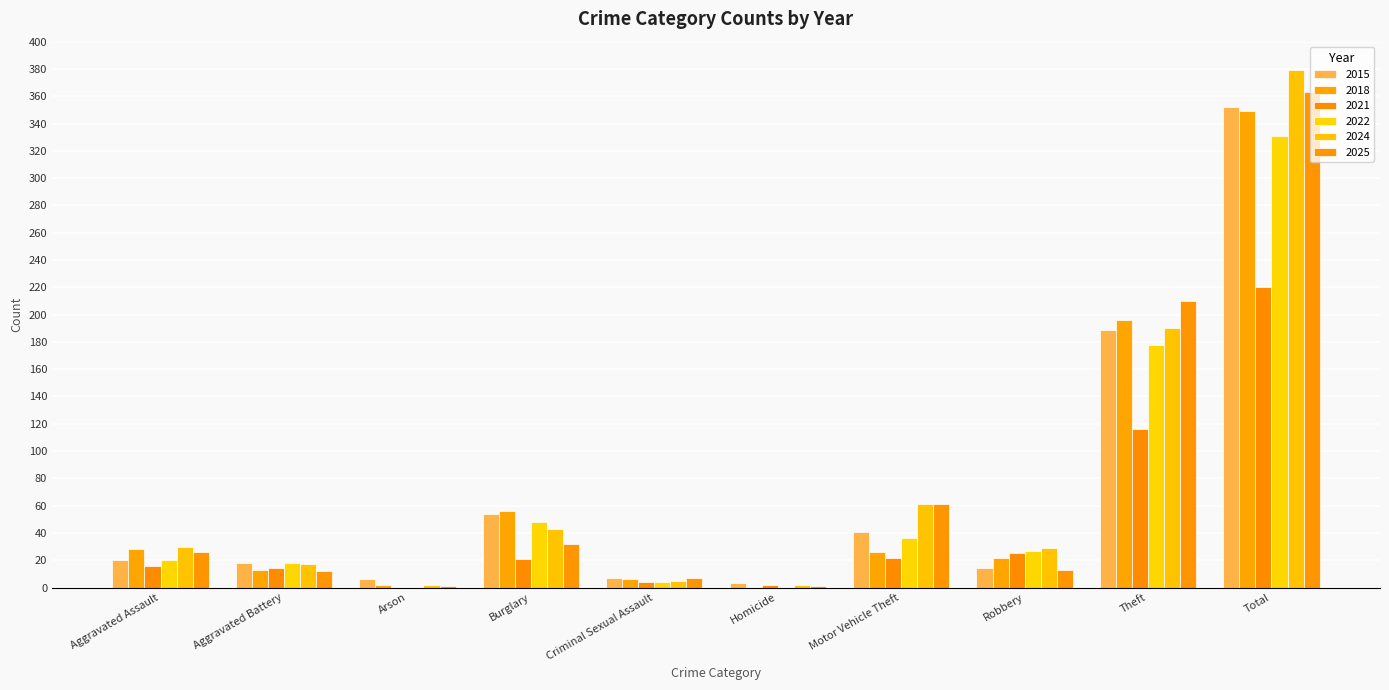

Count the number of categories in the chart.

10